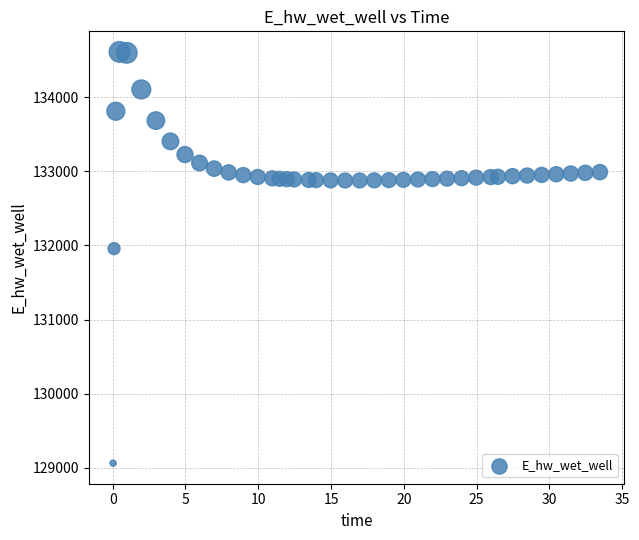

What is the range of X values (max minus min)?

33.4